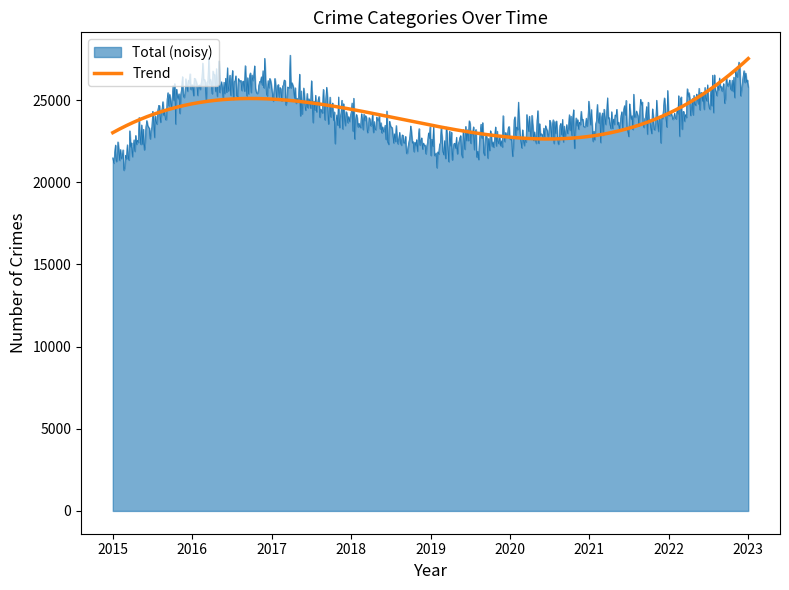

What is the maximum value for Total (noisy)?

27733.1